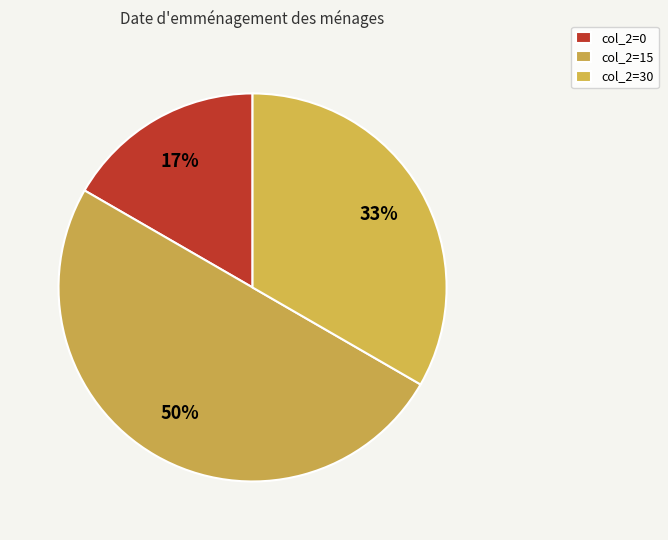

How many slices are in this pie chart?

3